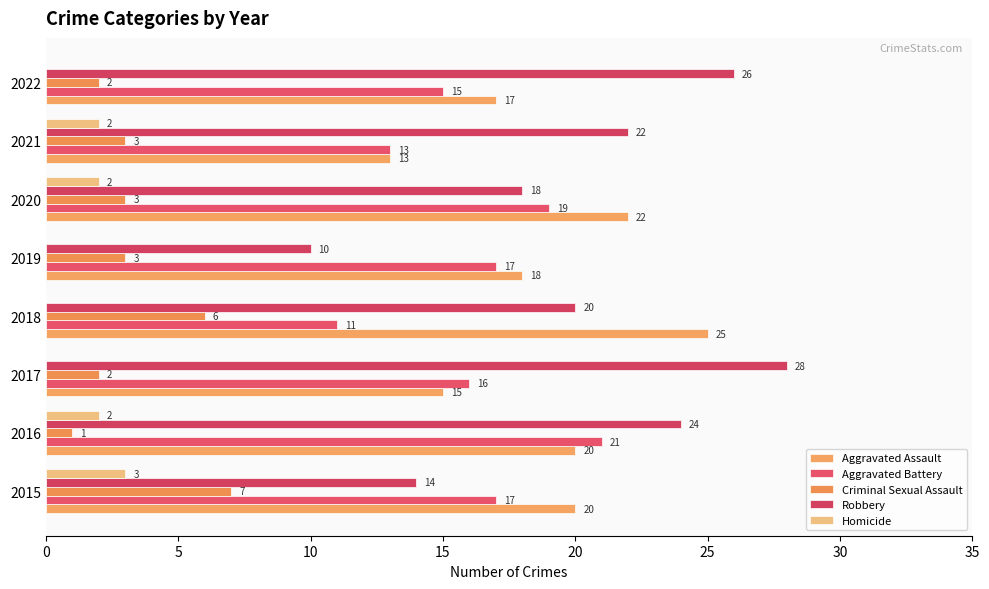

Count the number of categories in the chart.

8